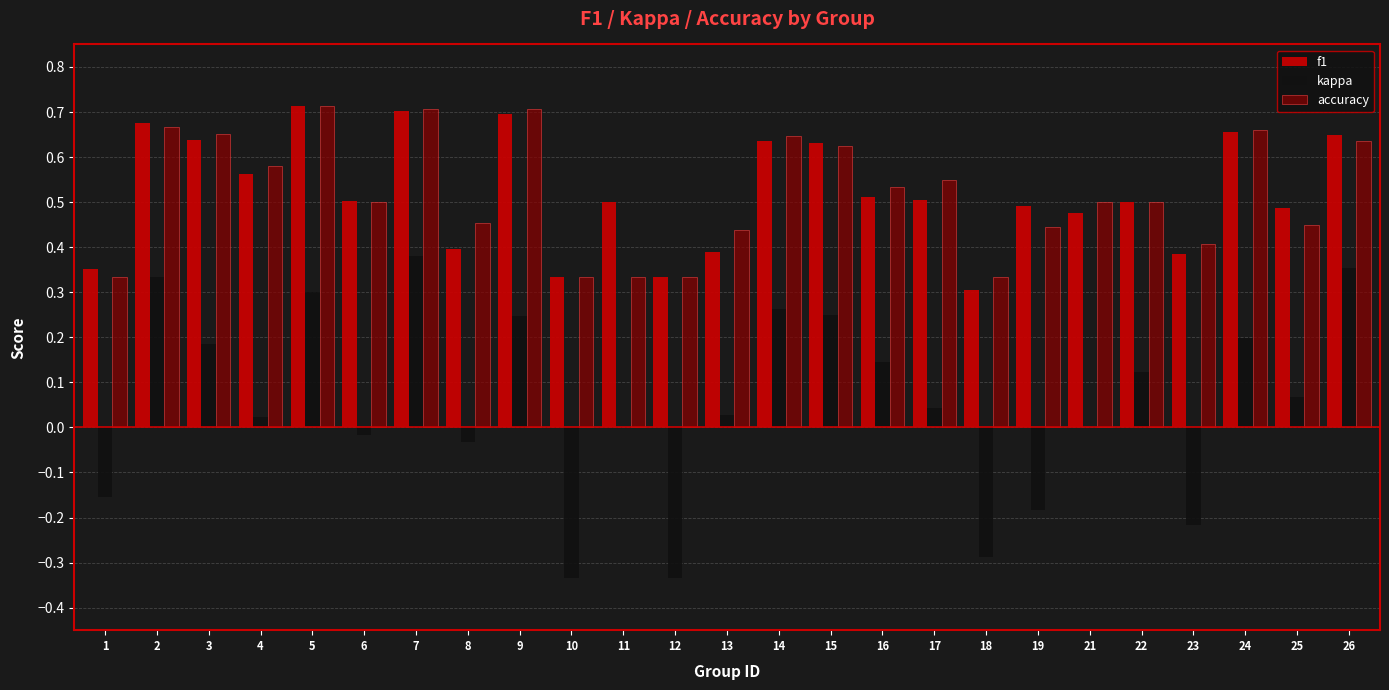

Which series changed the most between 10 and 11?

kappa